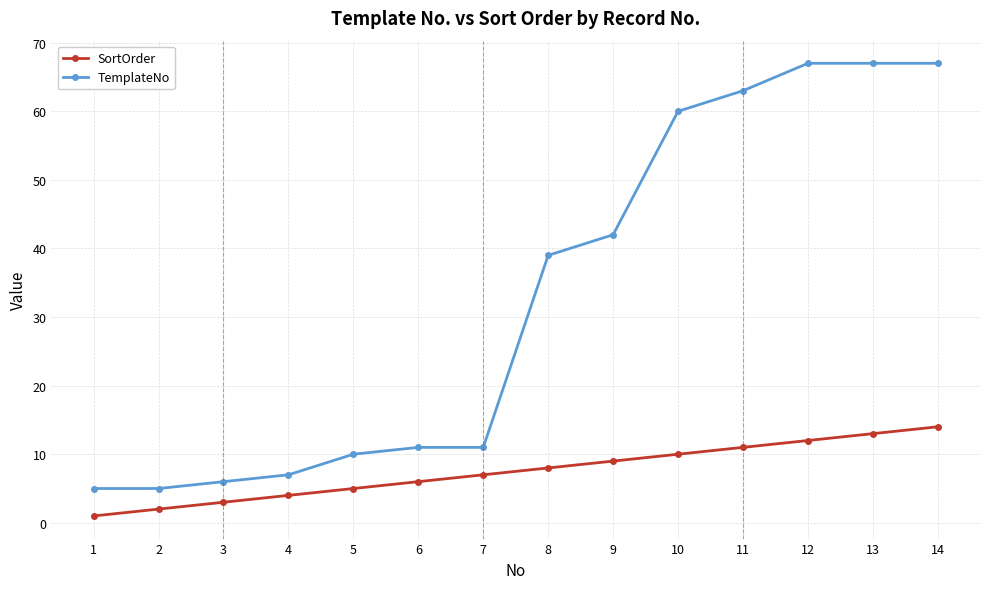

What is the sum of all SortOrder values?

105